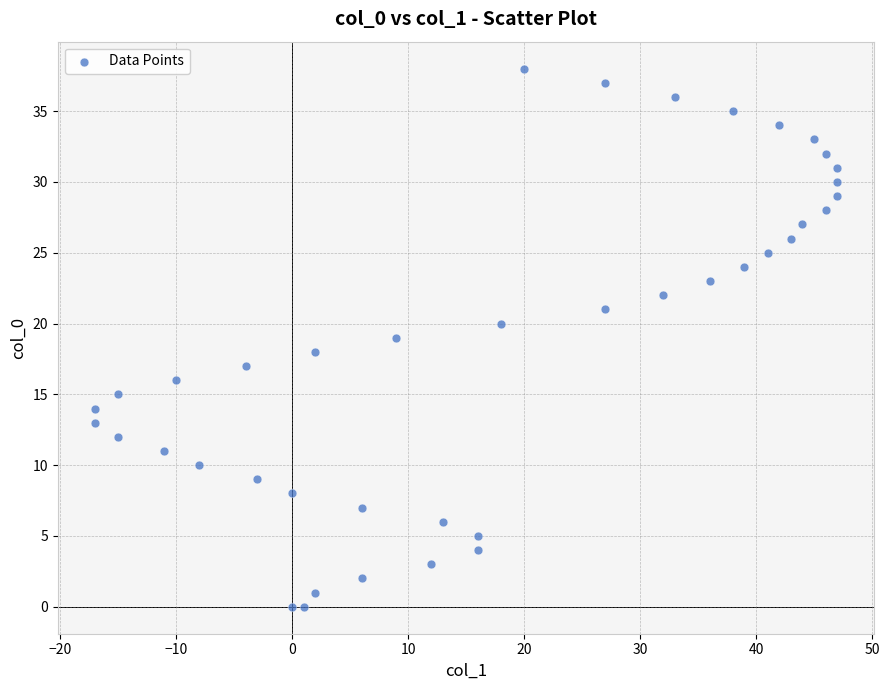

What is the range of Y values (max minus min)?

38